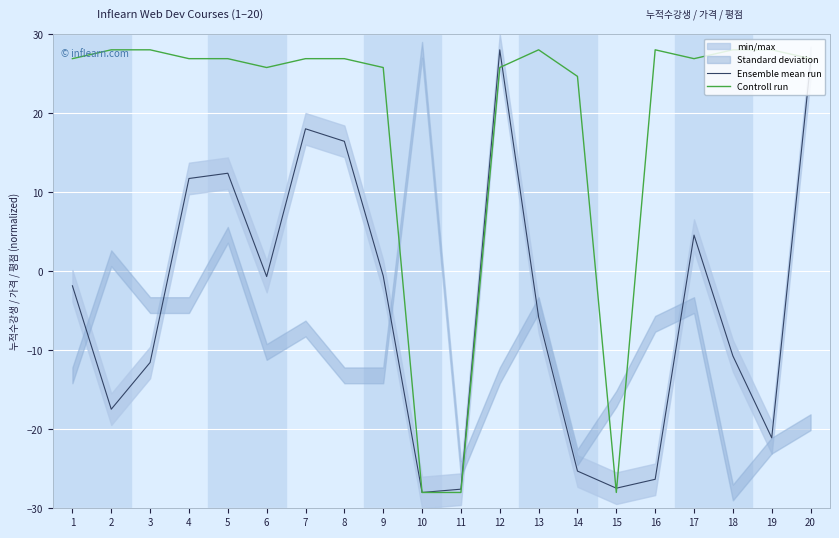

What is the greatest value displayed?

28.0